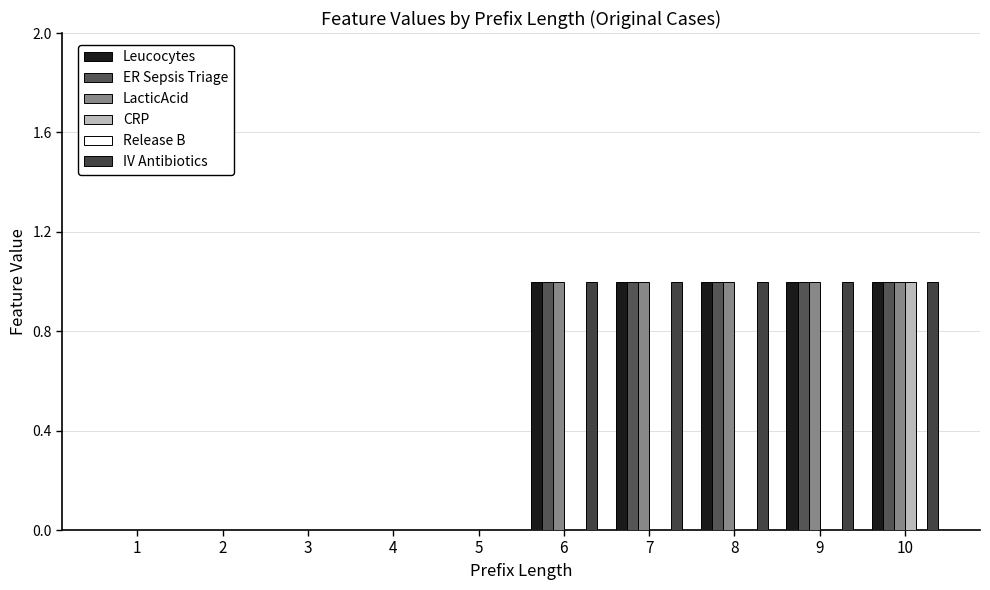

List the series in order of their peak value, highest first.

Leucocytes, ER Sepsis Triage, LacticAcid, CRP, IV Antibiotics, Release B